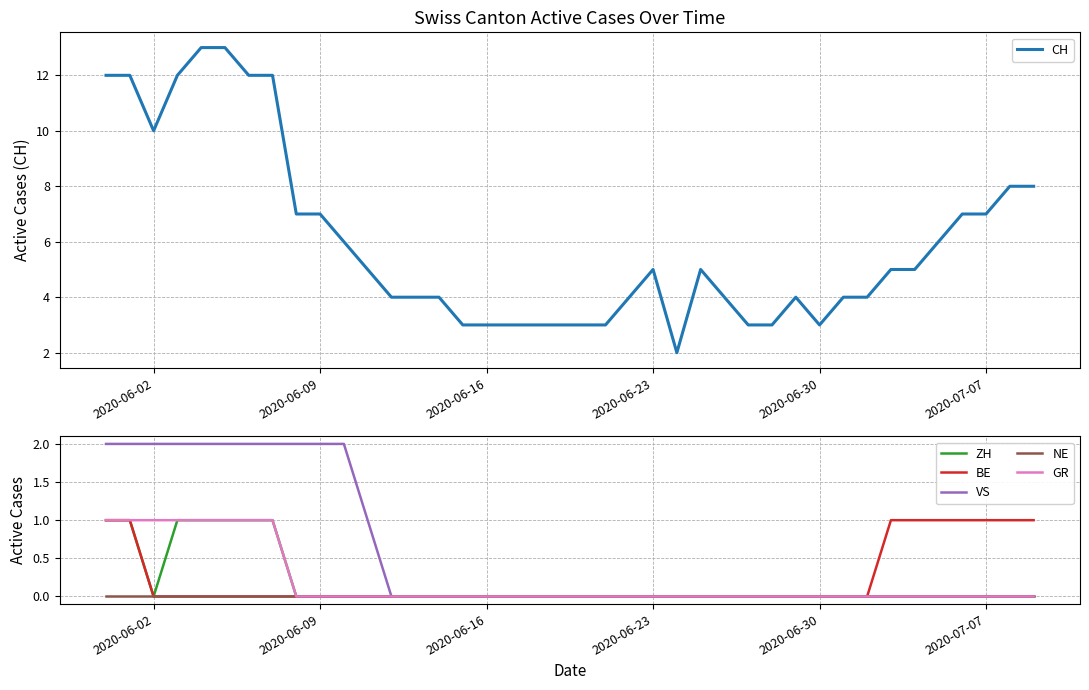

True or false: GR and ZH cross at least once.

False